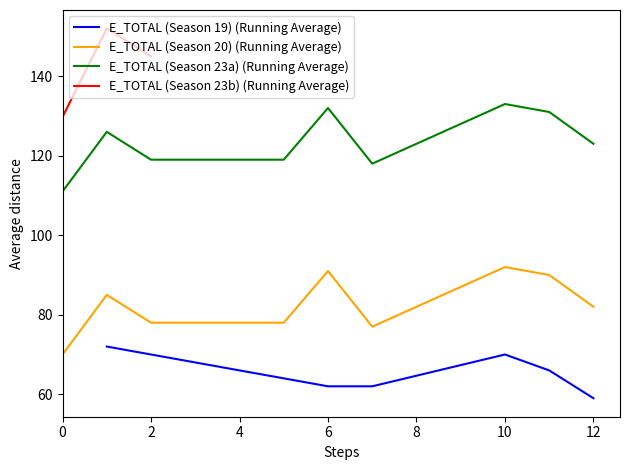

What is the highest value of the E_TOTAL (Season 23a) (Running Average) series?

133